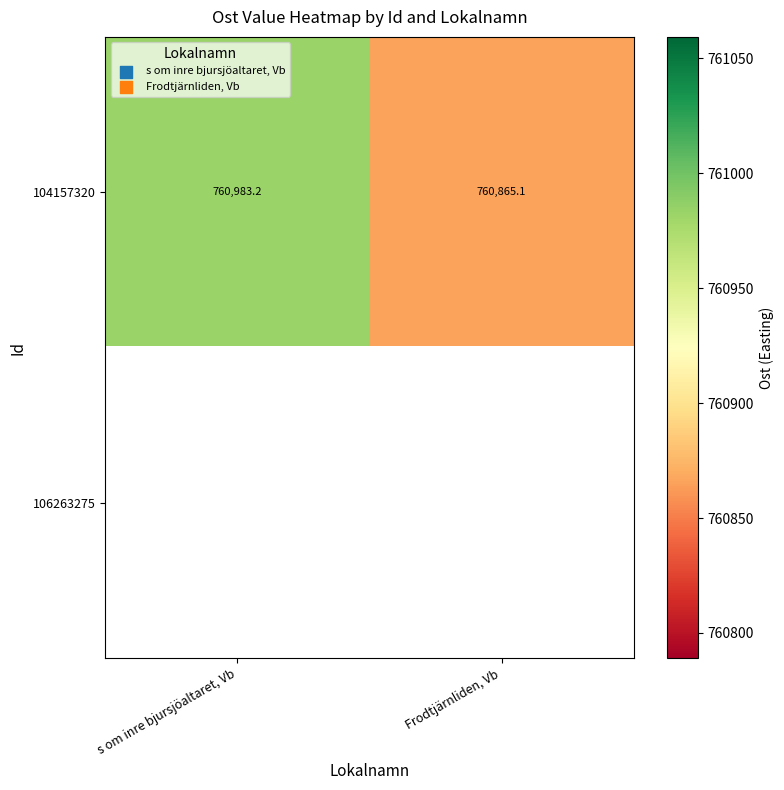

At which label is 104157320 closest to 760924?

Frodtjärnliden, Vb